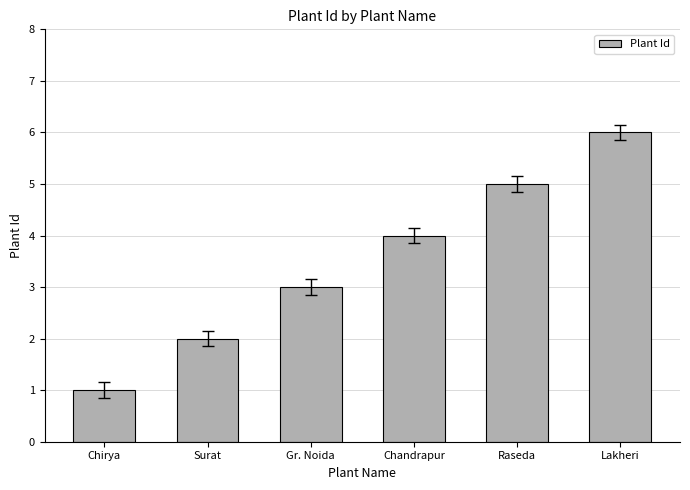

Which label corresponds to the largest value in the chart?

Lakheri